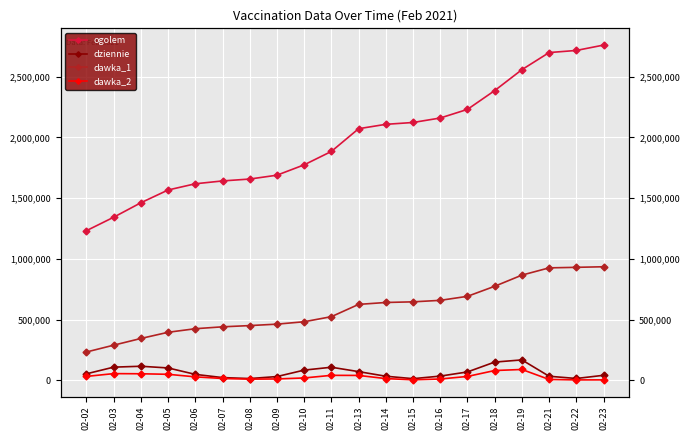

What is the value of the ogolem point at the 4th from the left?

1566604